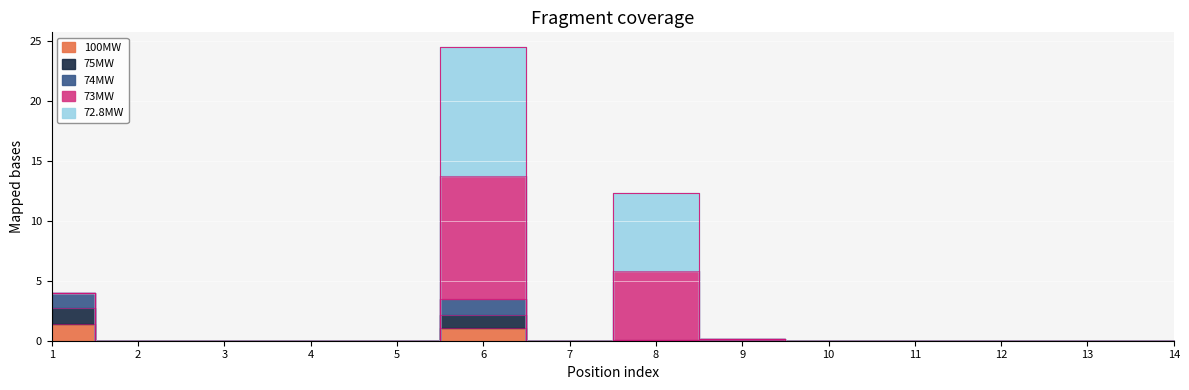

In 73MW, how many points are lower than both neighbors (excluding endpoints)?

1